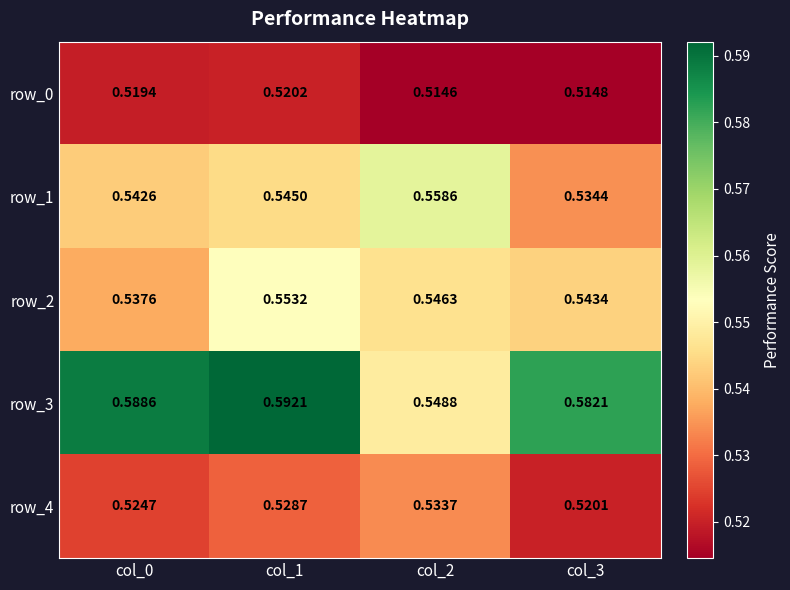

Rank the categories by row_1 value from highest to lowest.

col_2, col_1, col_0, col_3